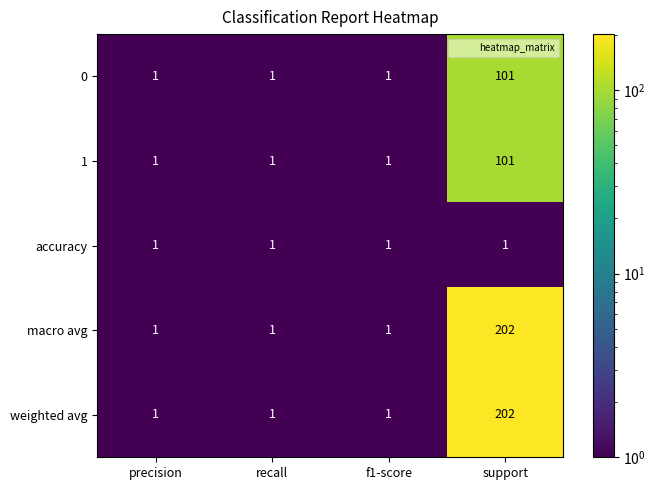

How many macro avg values are between 1 and 202?

4